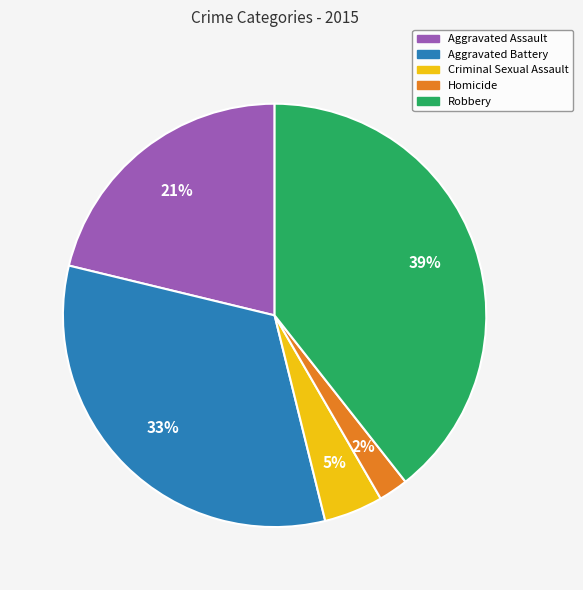

Rank the categories by value from highest to lowest.

Robbery, Aggravated Battery, Aggravated Assault, Criminal Sexual Assault, Homicide